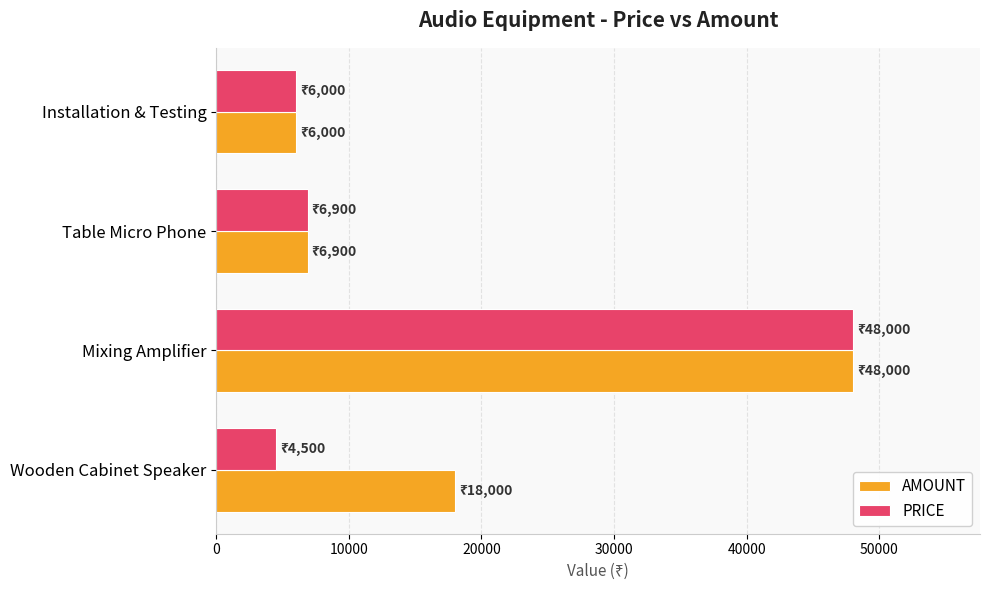

The PRICE series shows 9341 at Installation & Testing. True or false?

False